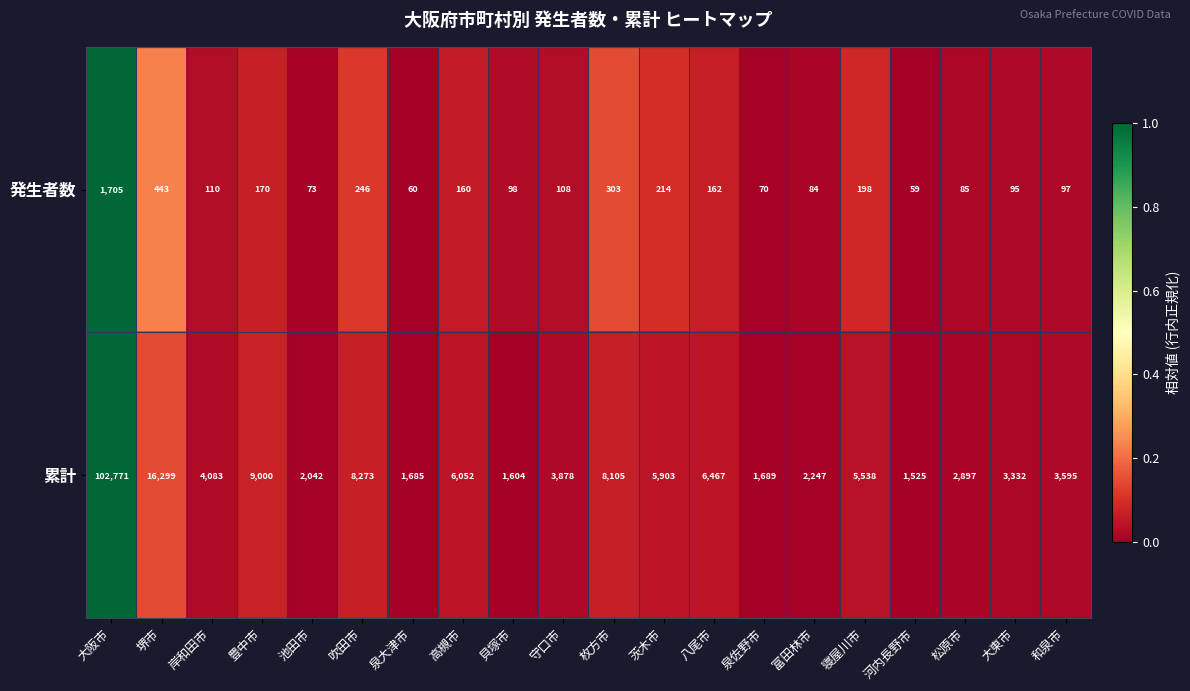

Which series has the largest range (max minus min)?

累計